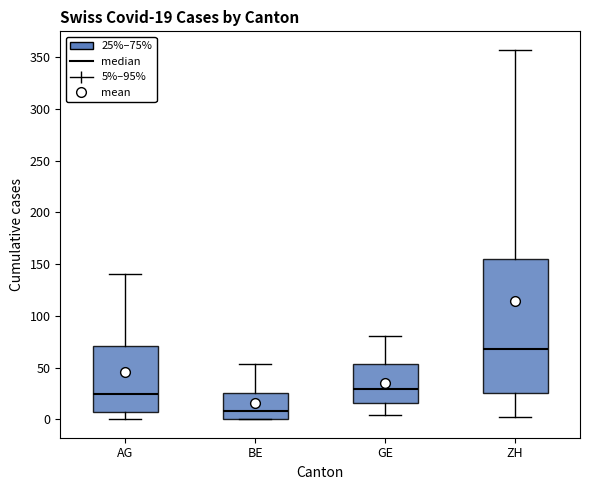

Which box has the lowest median line?

BE